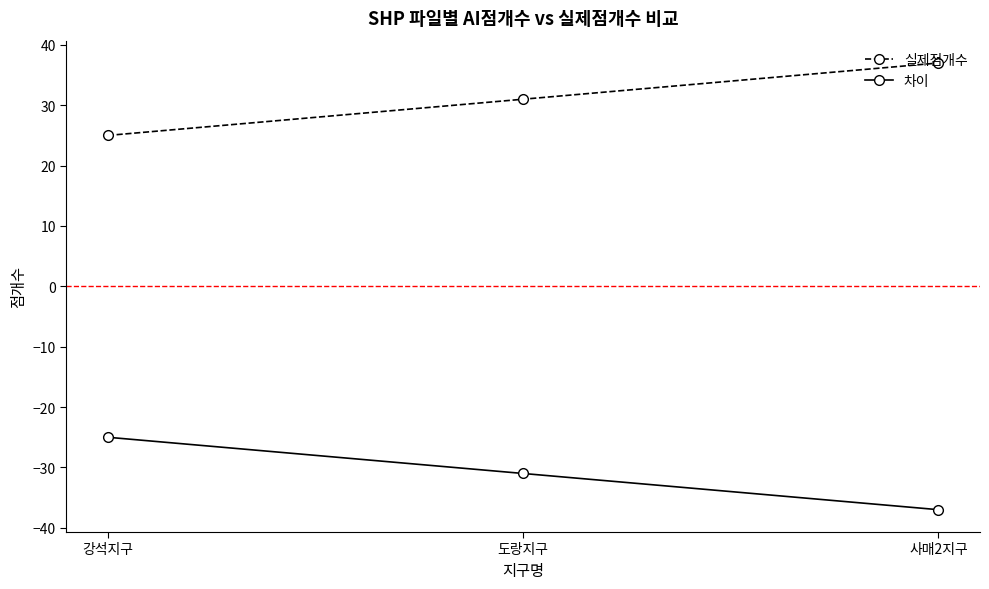

What is the minimum value for 차이?

-37